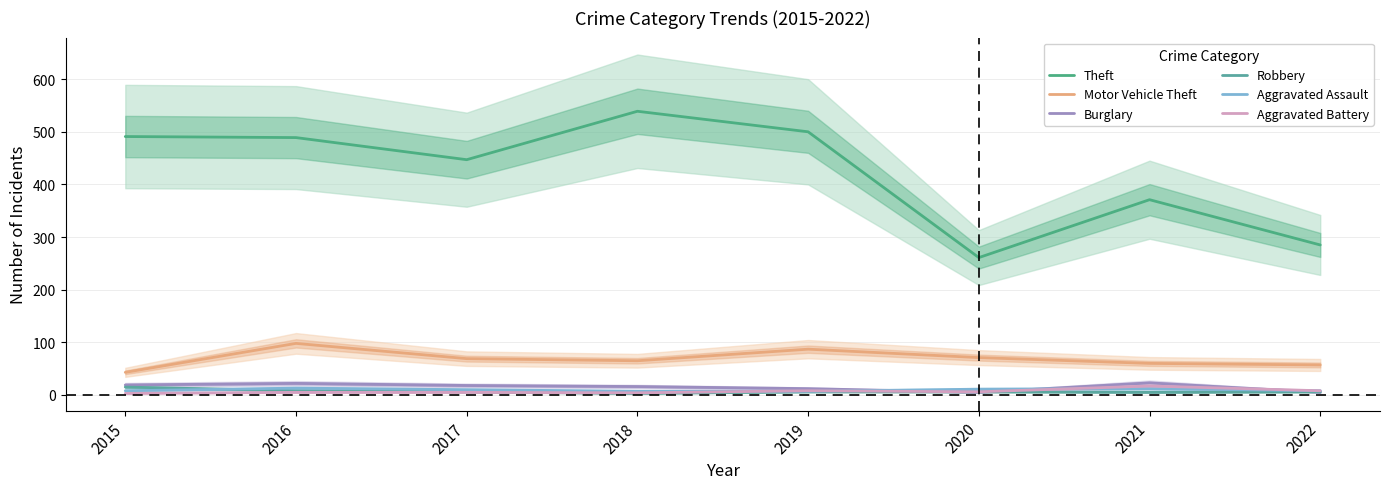

How many series are shown in this chart?

6